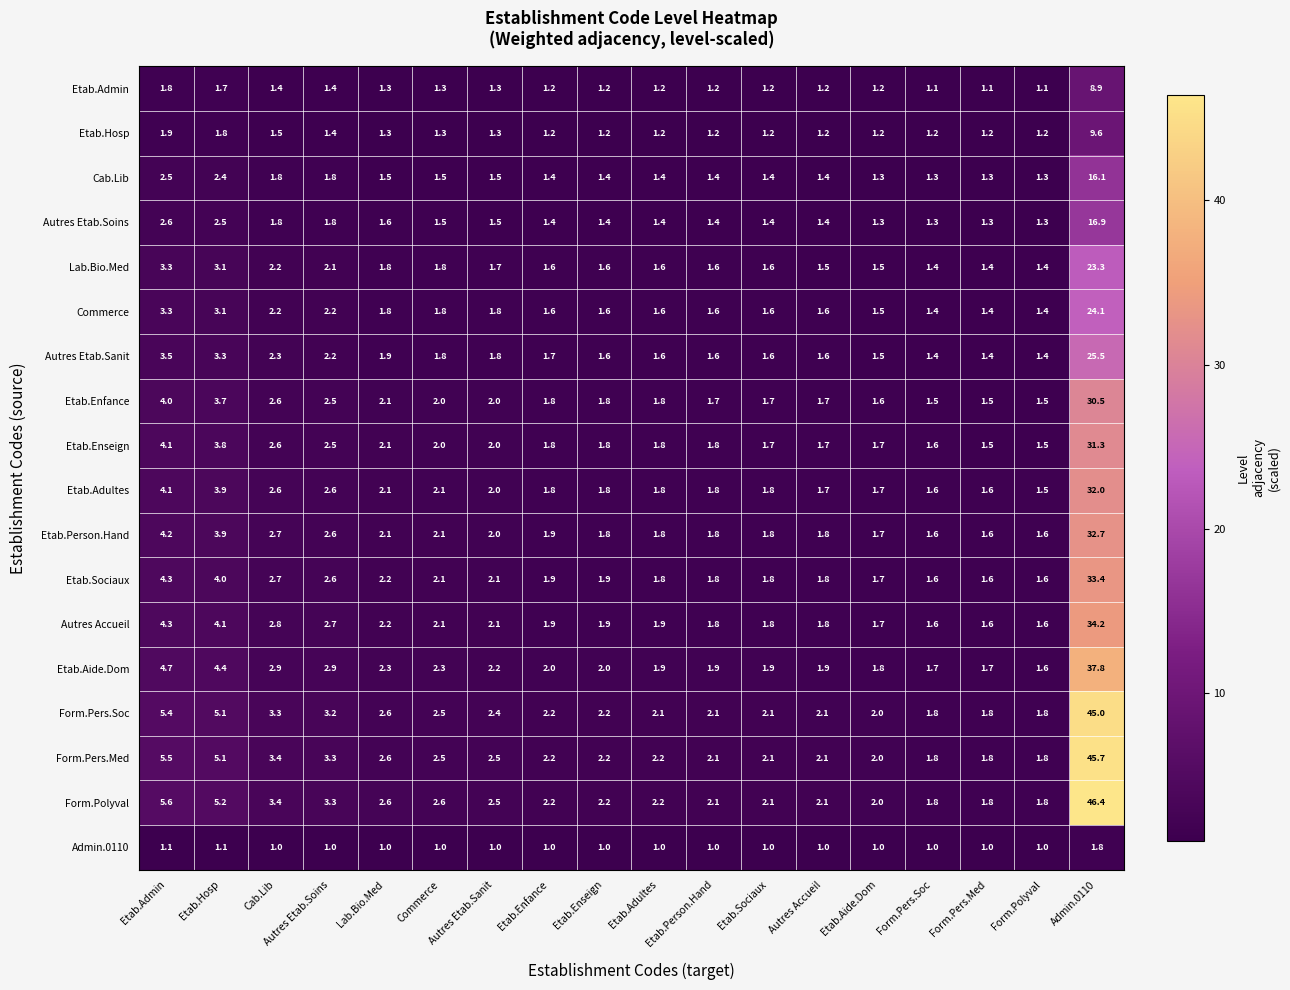

Between Etab.Admin and Etab.Adultes, which series saw the biggest shift?

Form.Polyval